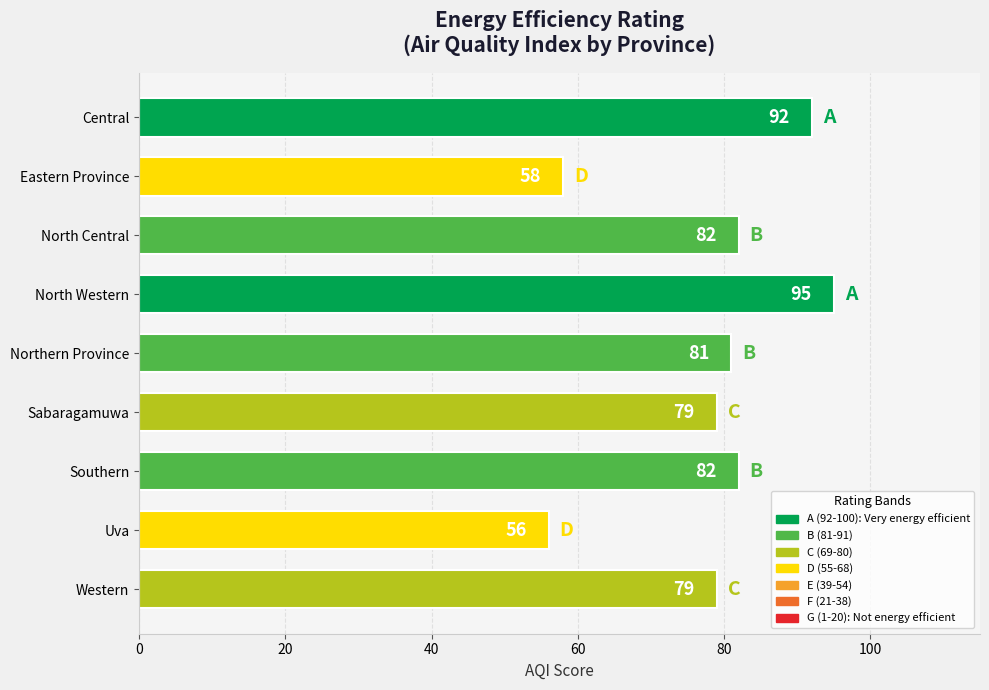

How many distinct data groups are displayed?

1